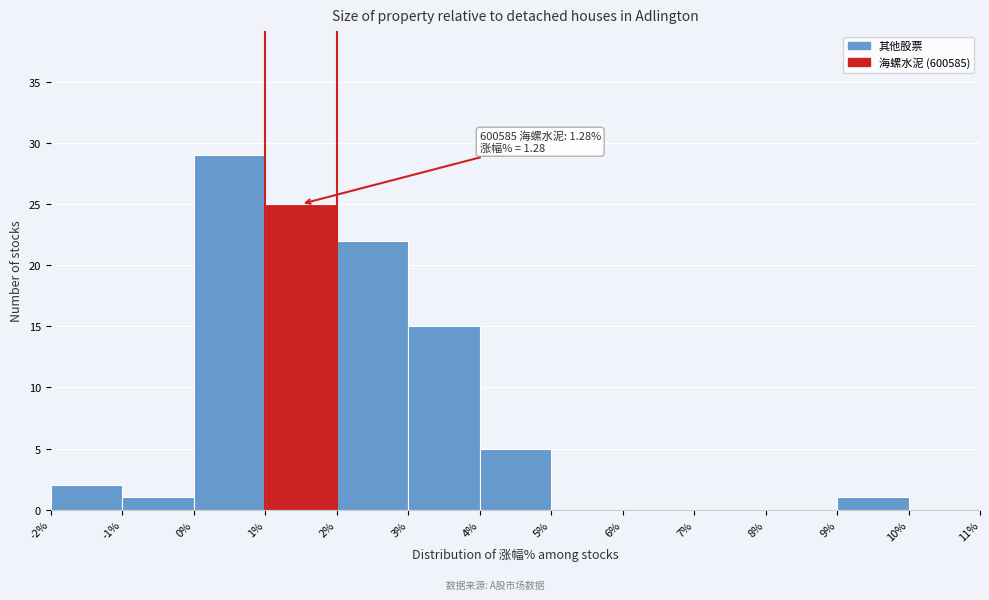

Over which range of the x-axis is the bar tallest?

0% to 1%